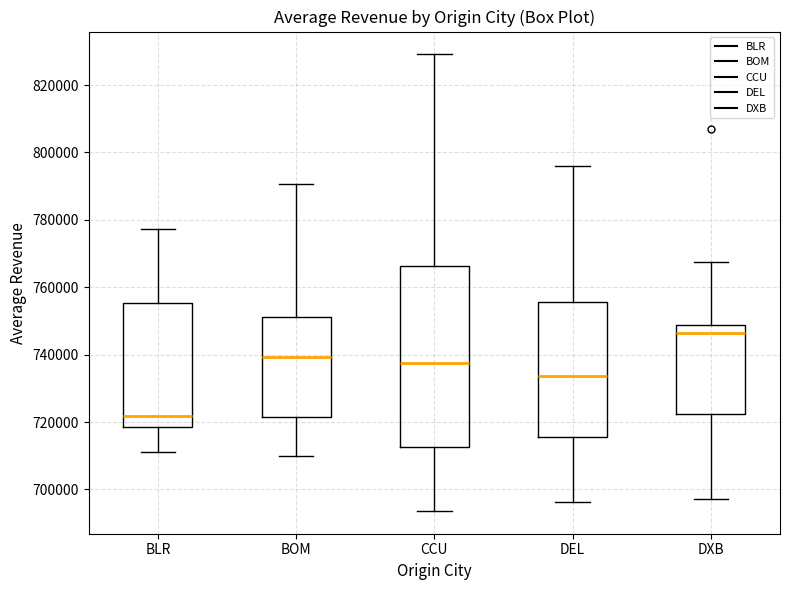

Which box's median line is the lowest?

BLR